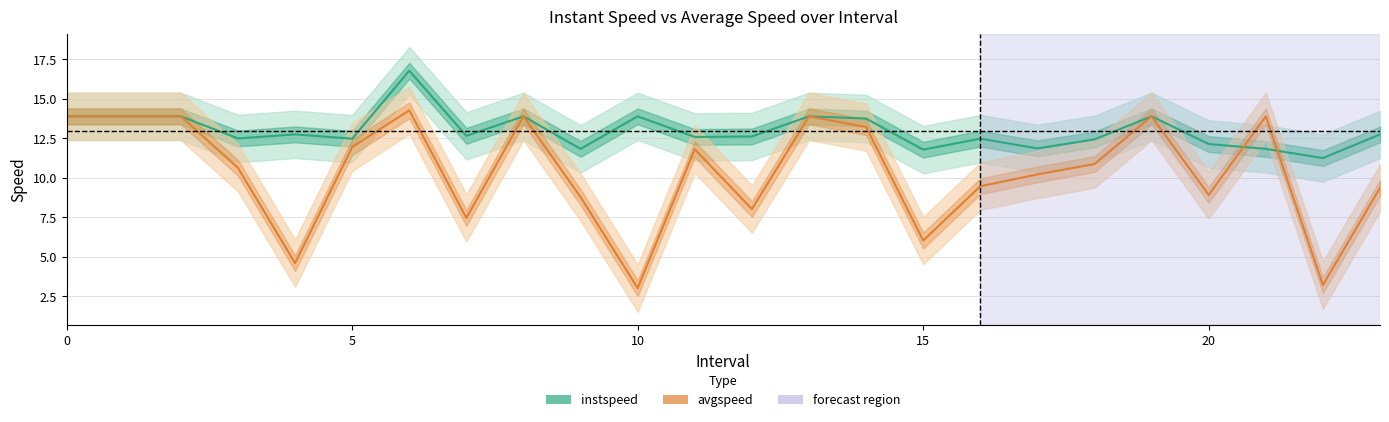

Is this an area chart (filled region under the line)?

No